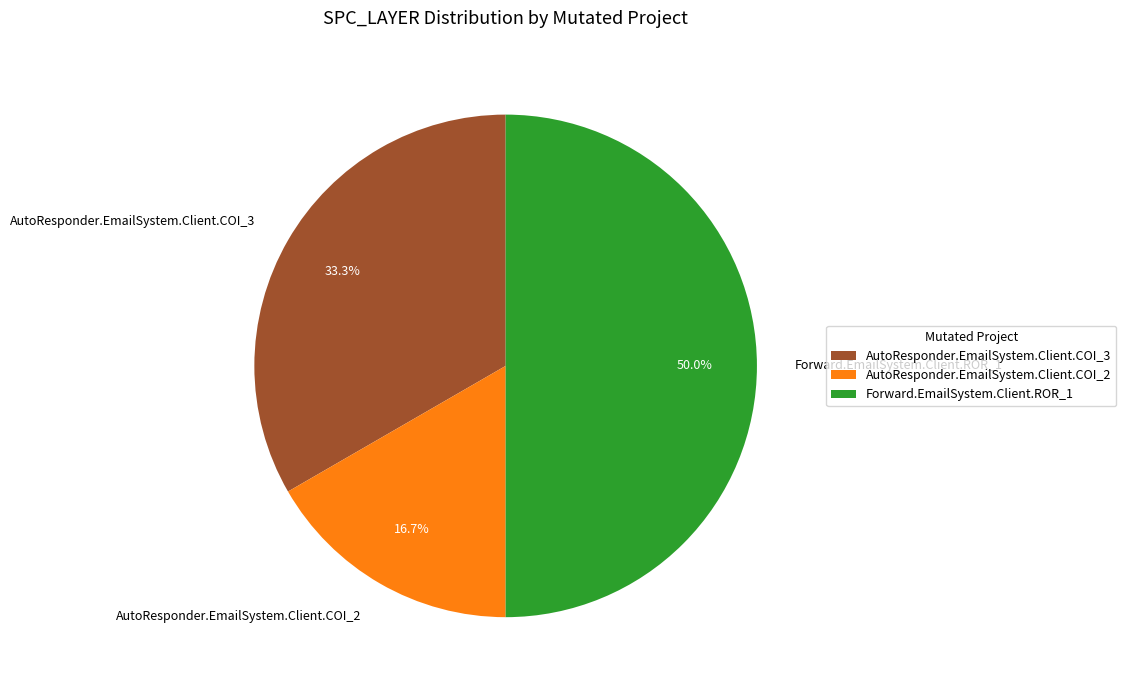

Is AutoResponder.EmailSystem.Client.COI_3 the majority of the pie?

No